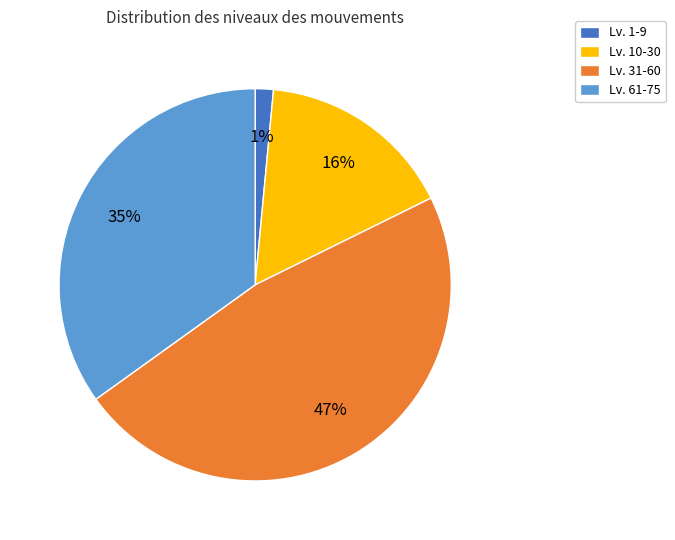

Which has a higher value, Lv. 61-75 or Lv. 1-9?

Lv. 61-75